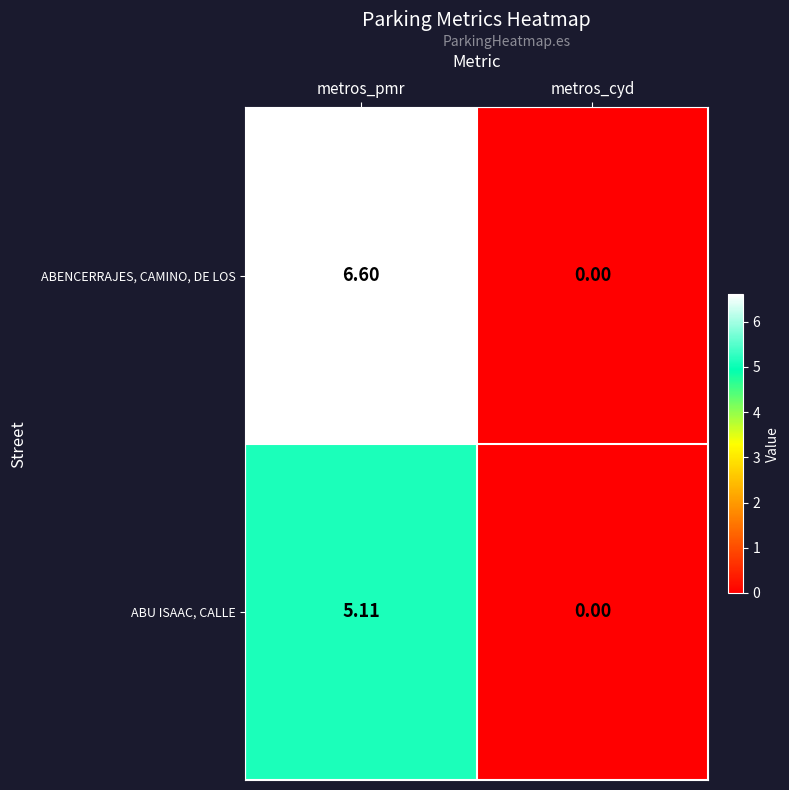

Which series has the widest spread of values?

ABENCERRAJES, CAMINO, DE LOS